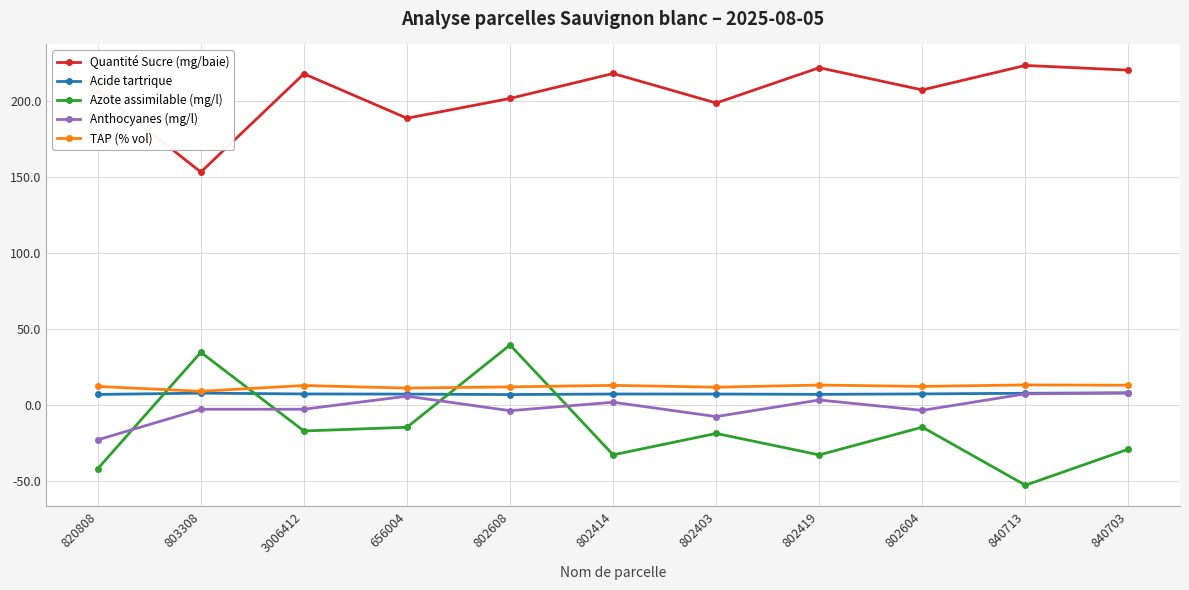

What value does the Quantité Sucre (mg/baie) series have at 802608?

201.6